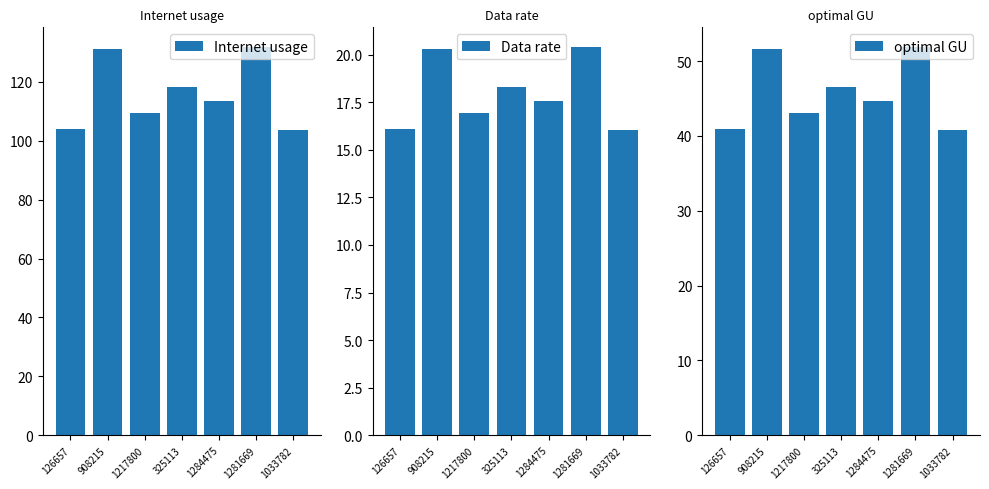

What position from the right is 1284475?

3